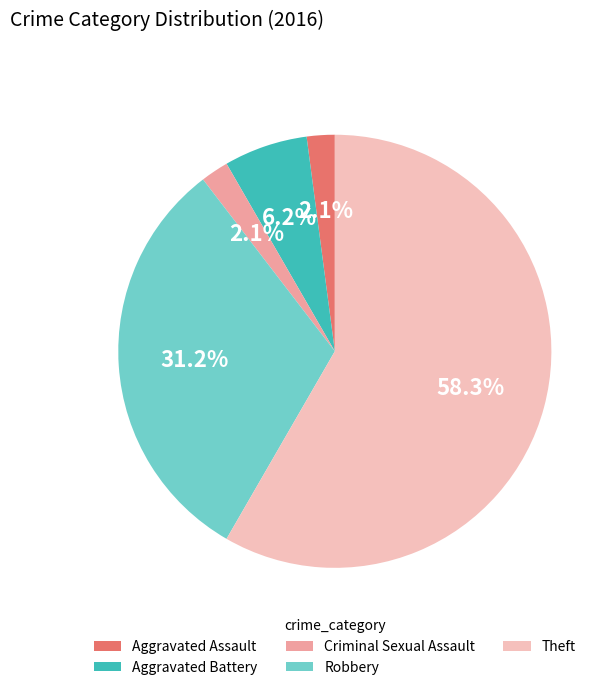

To the nearest percent, what percentage of the pie is Theft?

58%